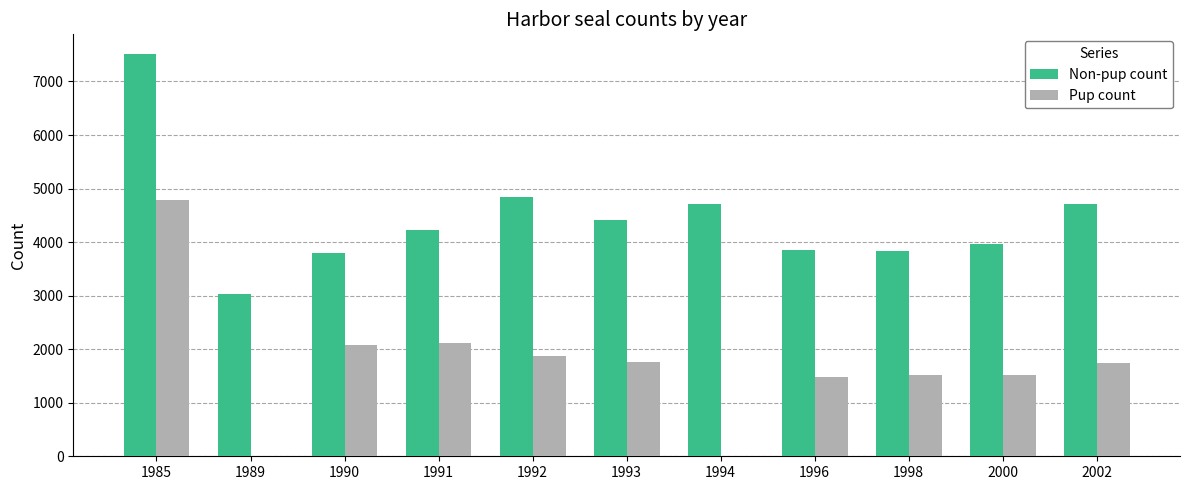

Which series changed the most between 1996 and 2000?

Non-pup count